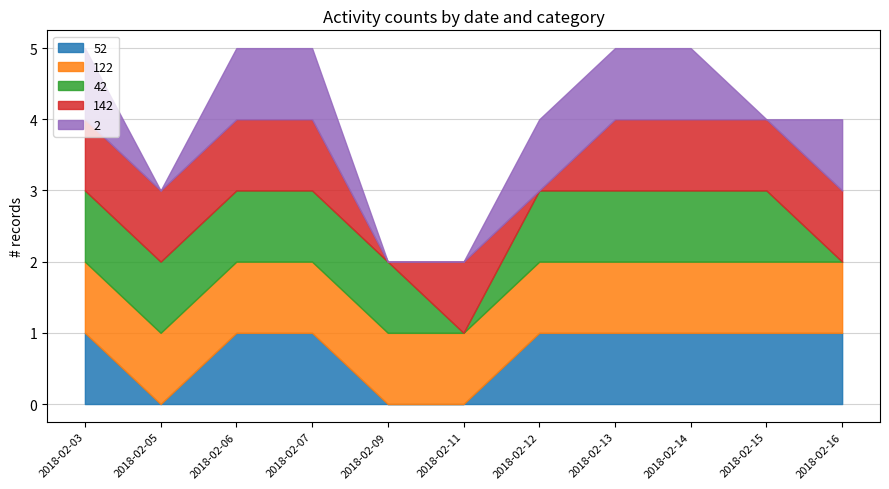

What is the total value across all series at 2018-02-14?

5